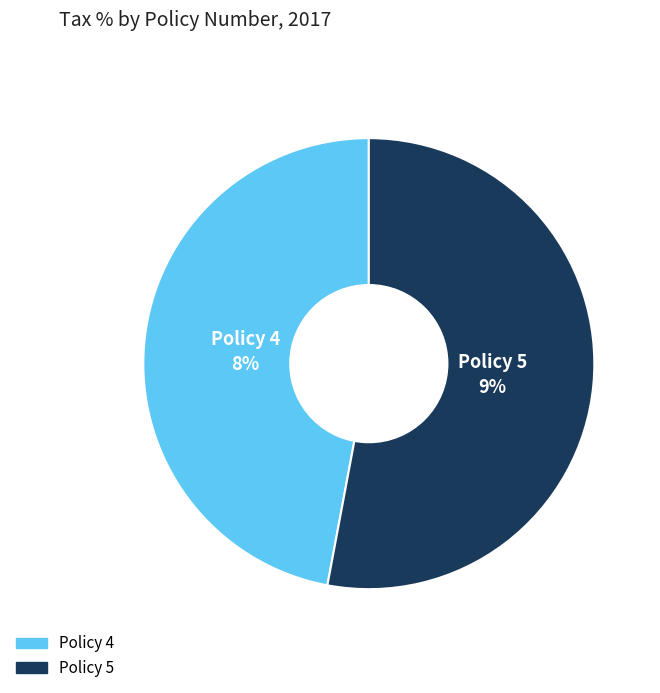

Is there a majority slice in this chart?

Yes